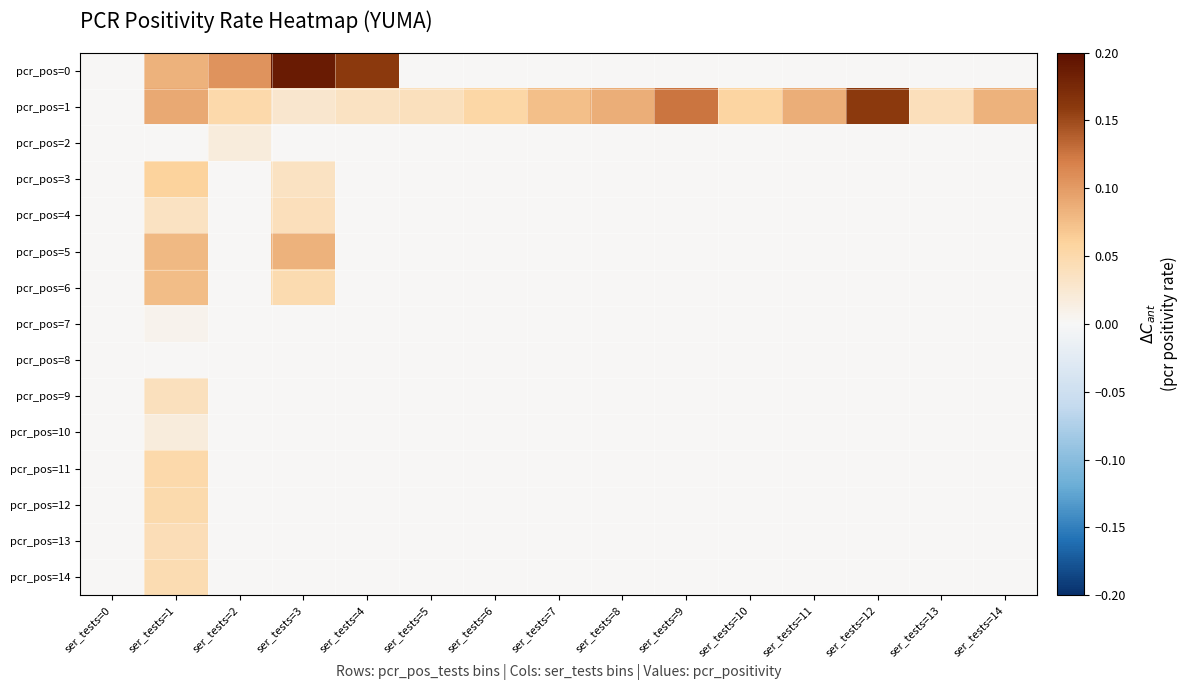

What is the spread (max minus min) of values at ser_tests=1?

0.1